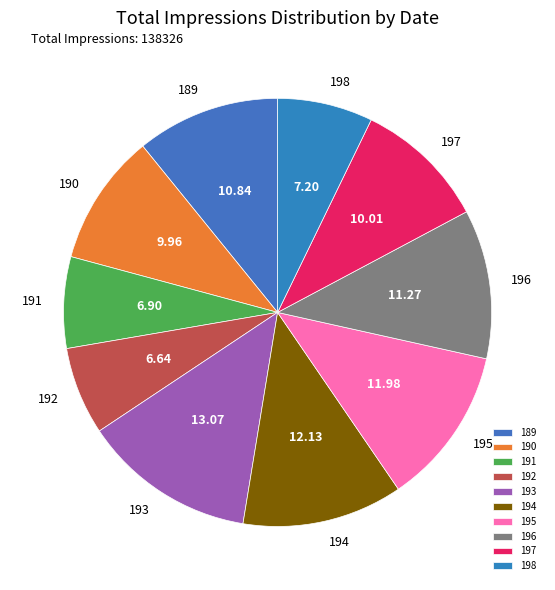

The 198 slice represents 7% of the pie. True or false?

True